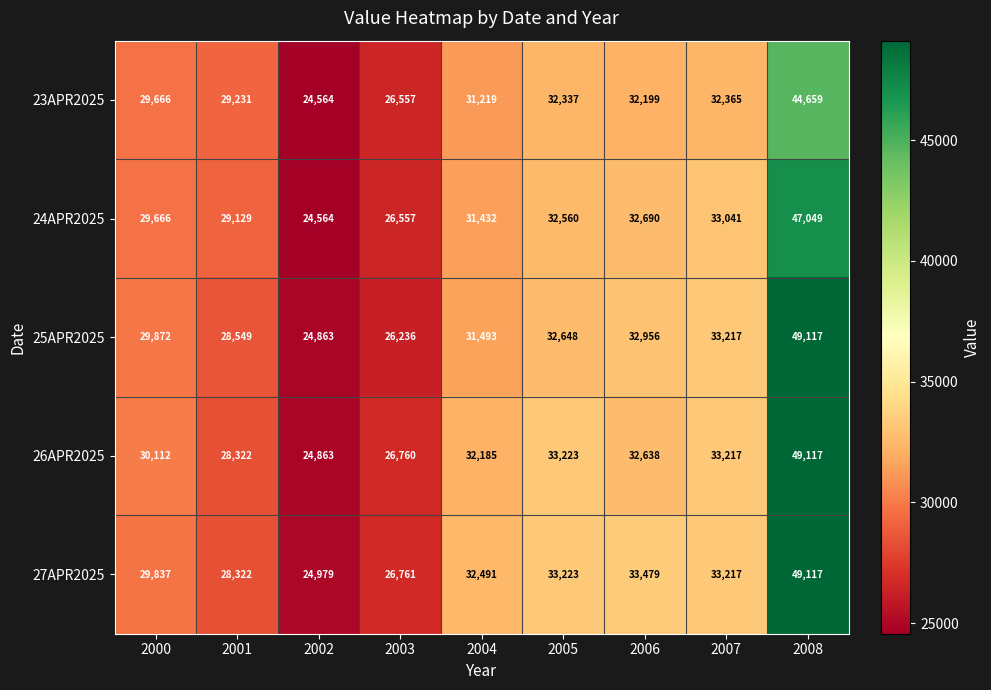

Which series changed the most between 2004 and 2007?

25APR2025